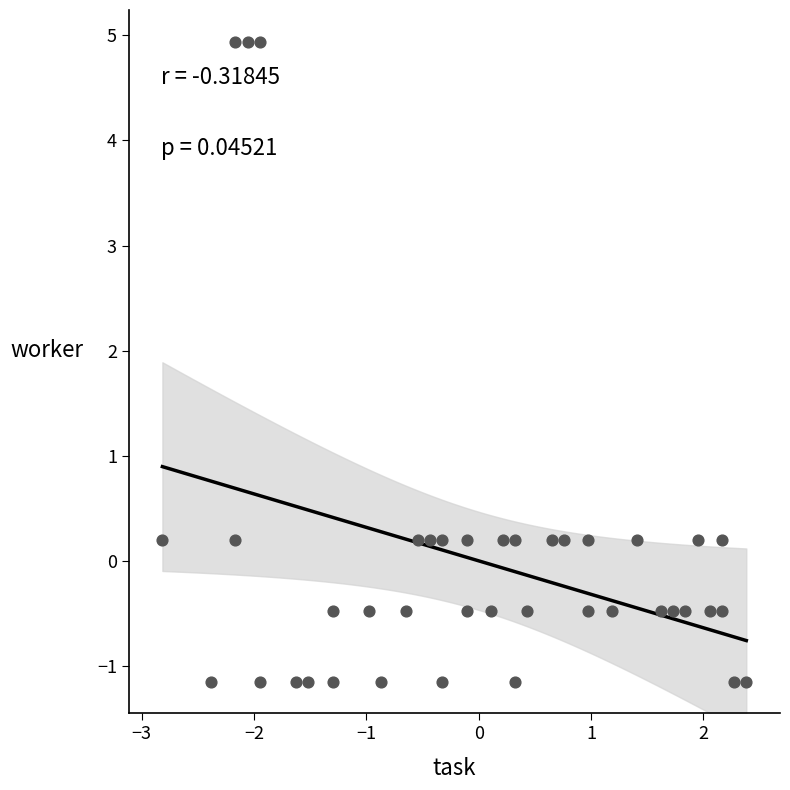

What is the range of X values (max minus min)?

5.2